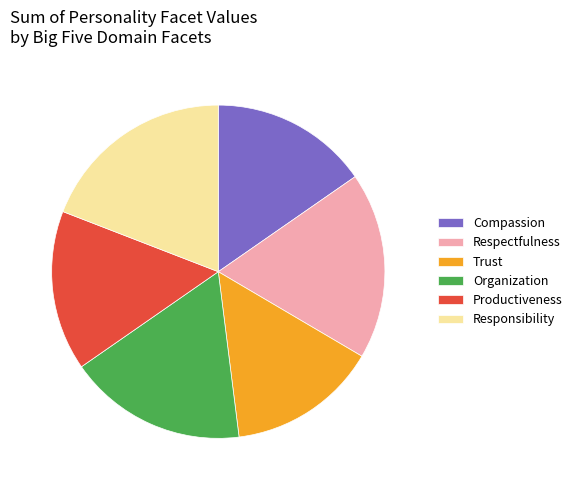

Which category has the biggest portion of the pie?

Responsibility